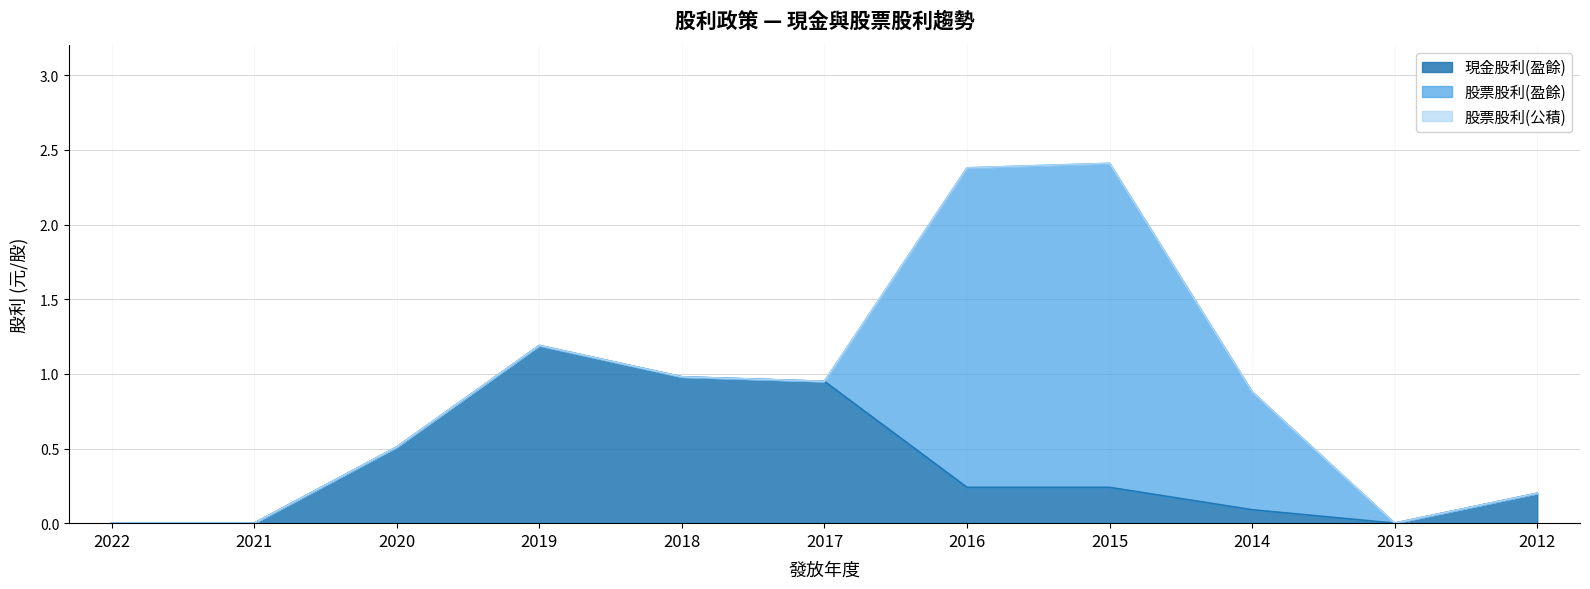

How many lines are shown in the chart?

3